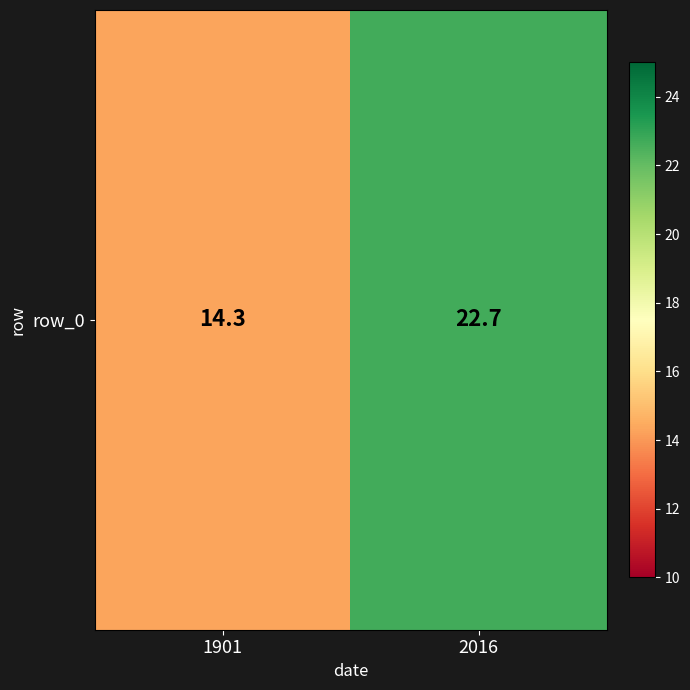

Where is the data nearest to the value 18?

1901